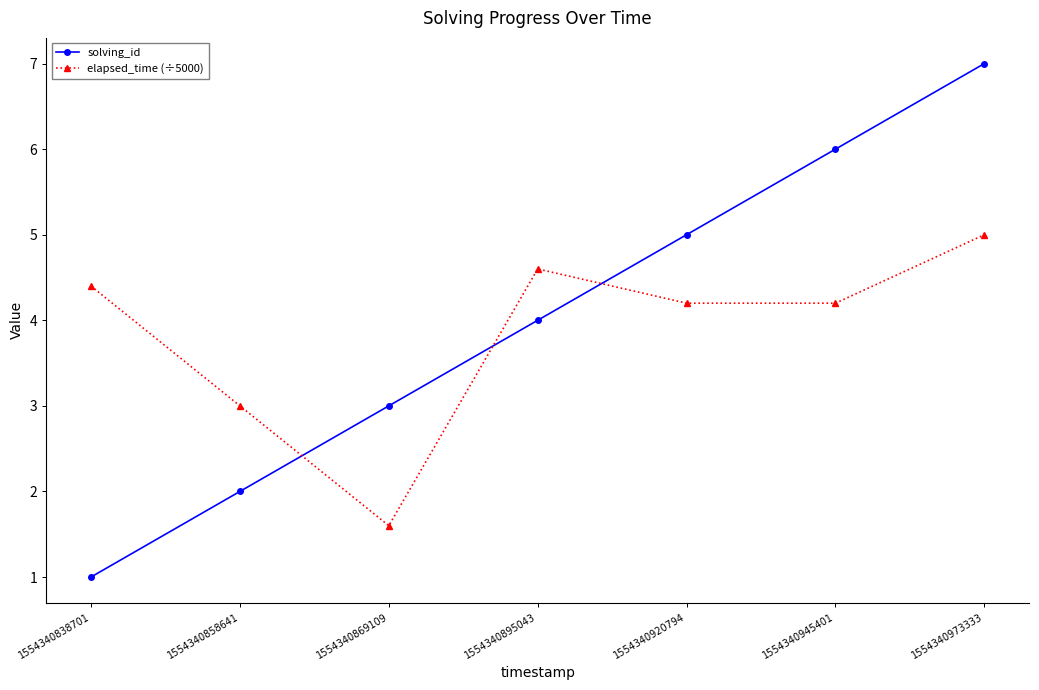

How many times do solving_id and elapsed_time (÷5000) cross each other?

3